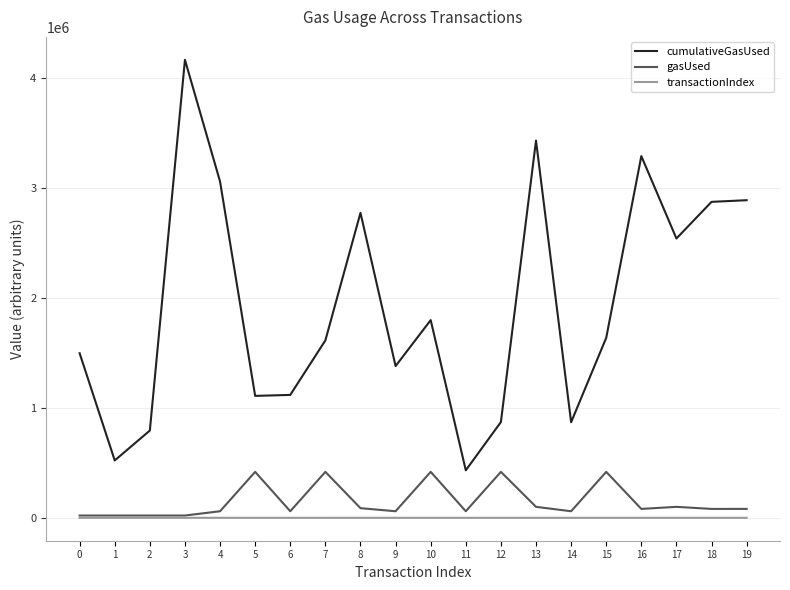

Between 8 and 9, which series saw the biggest shift?

cumulativeGasUsed